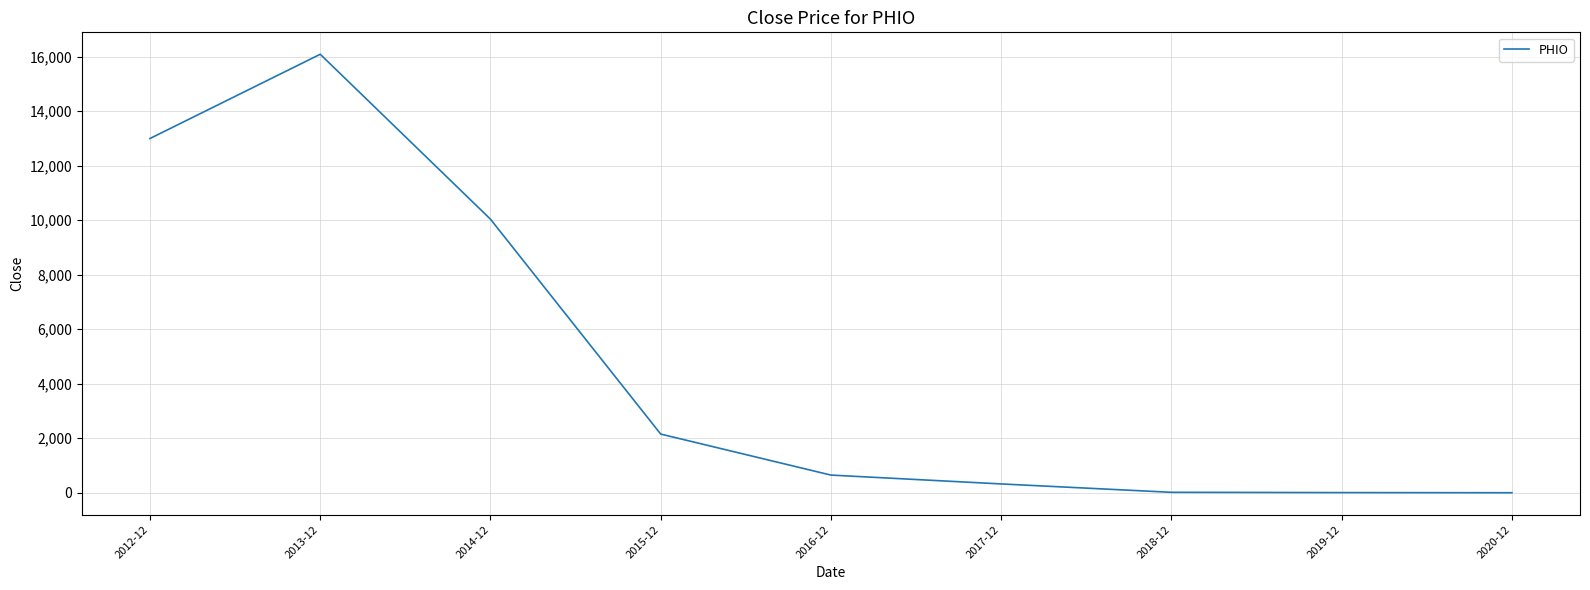

Does the chart display data point markers on the line(s)?

No